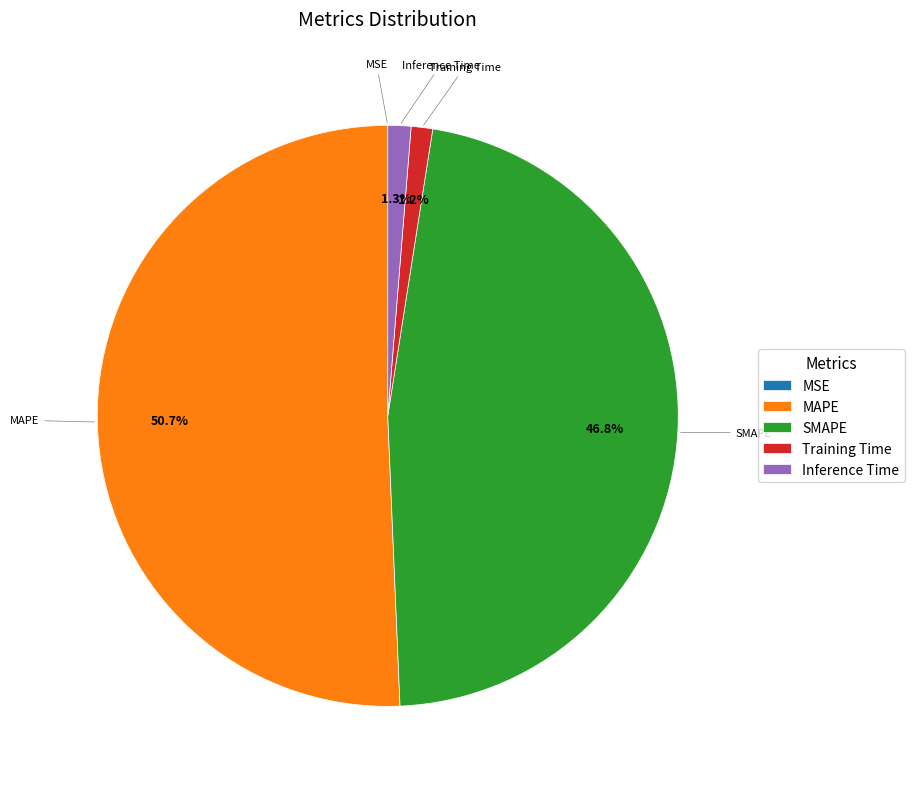

Does SMAPE account for over 50% of the chart?

No